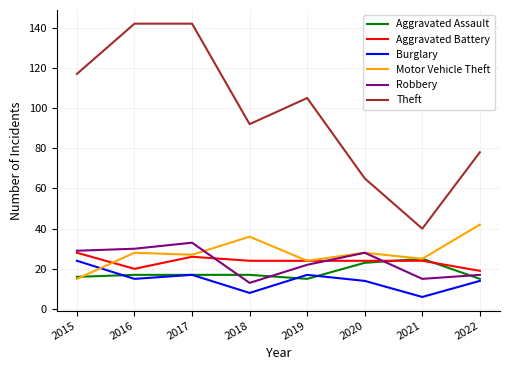

What is the total value across all series at 2020?

182